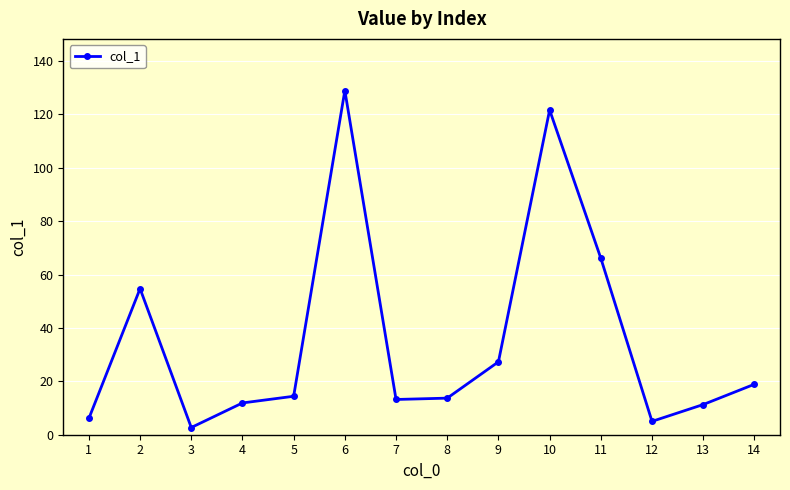

What is the ratio of the value at 10 to the value at 7?

9.2